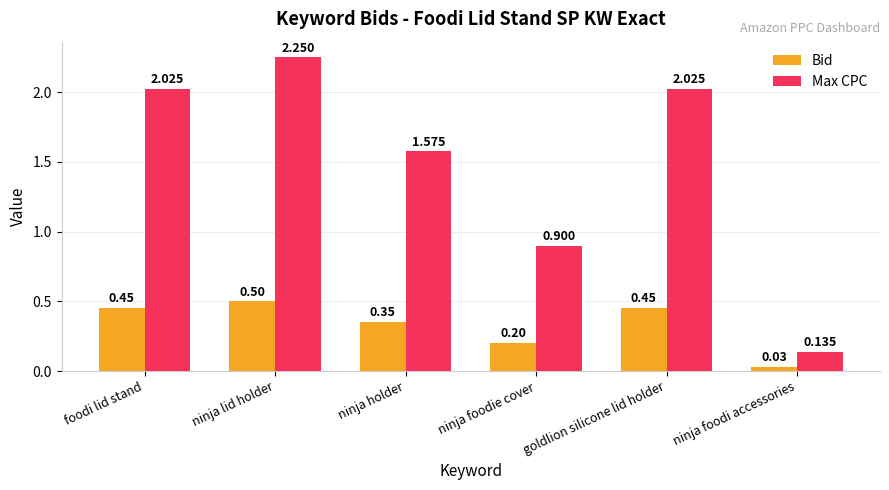

Is it true that Max CPC equals 1.5 at ninja foodie cover?

False